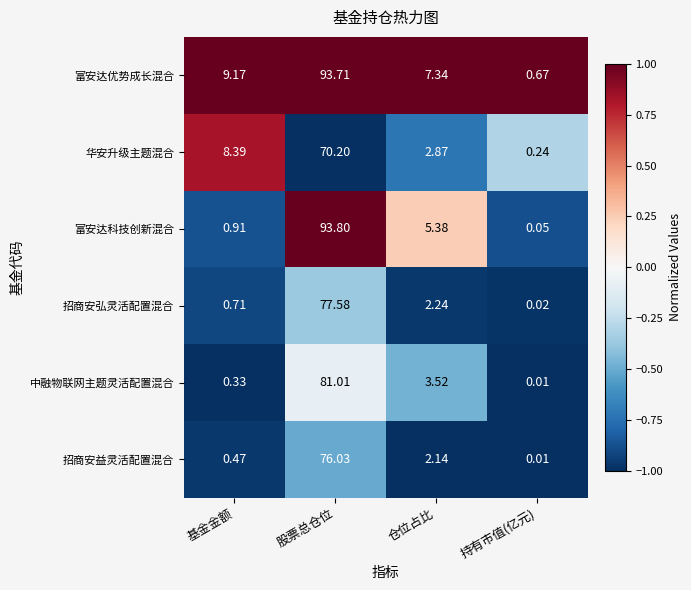

Between 股票总仓位 and 仓位占比, which series saw the biggest shift?

富安达科技创新混合